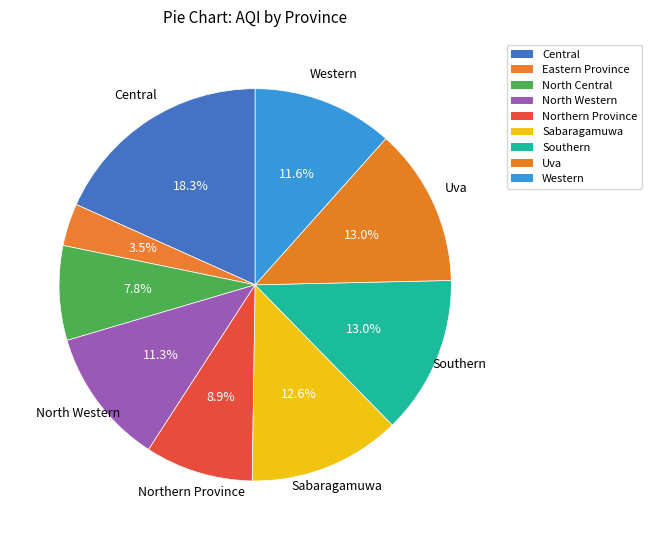

Rank the categories by value from lowest to highest.

Eastern Province, North Central, Northern Province, North Western, Western, Sabaragamuwa, Southern, Uva, Central